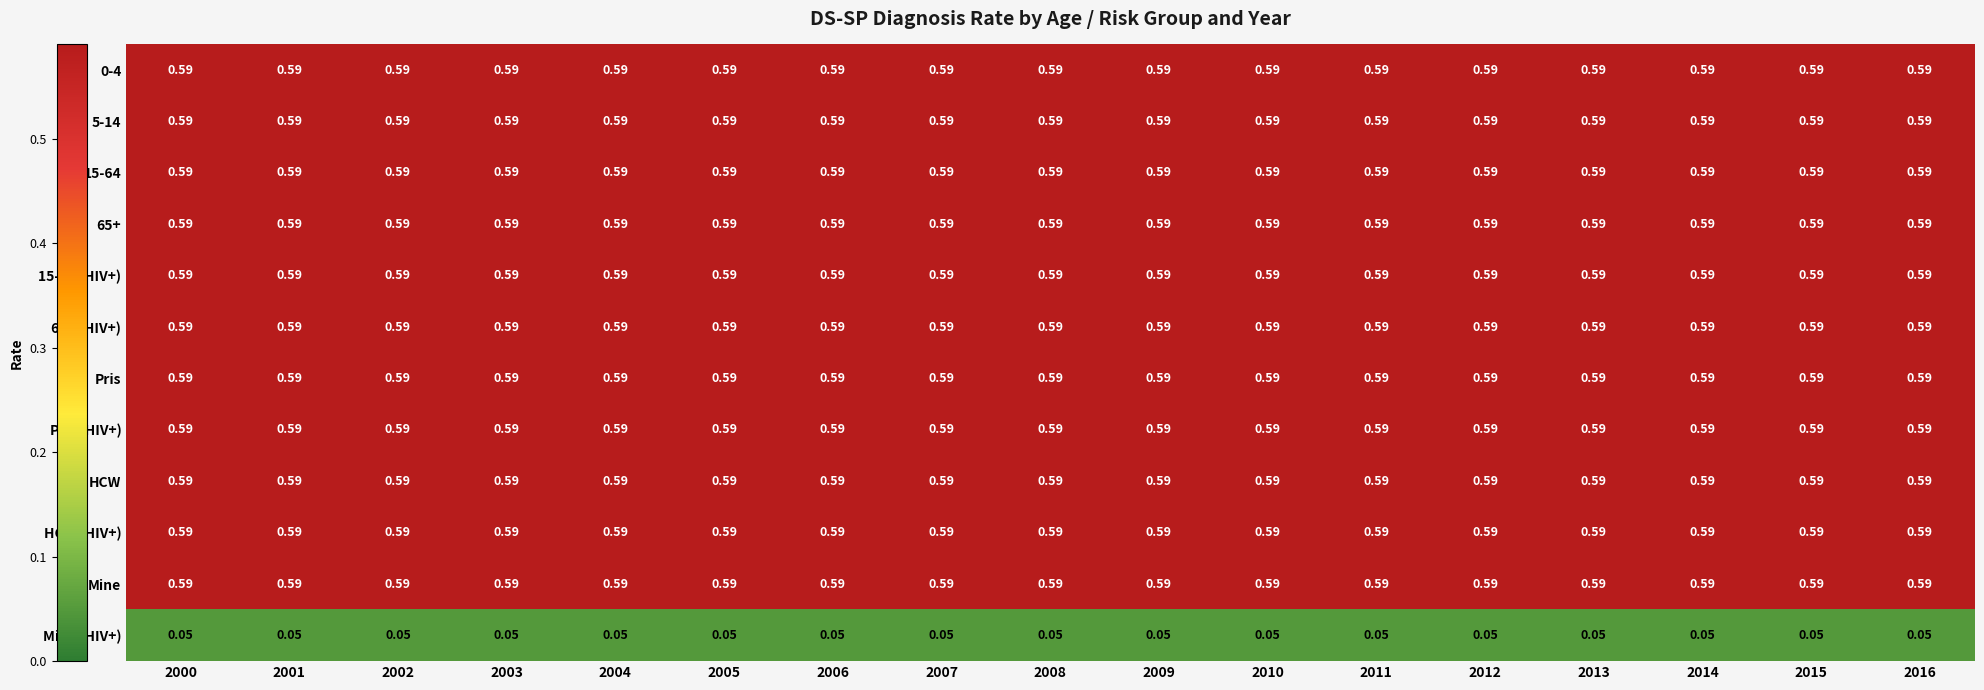

Is the value of 5-14 at 2013 greater than the value of Mine (HIV+) at 2016?

Yes